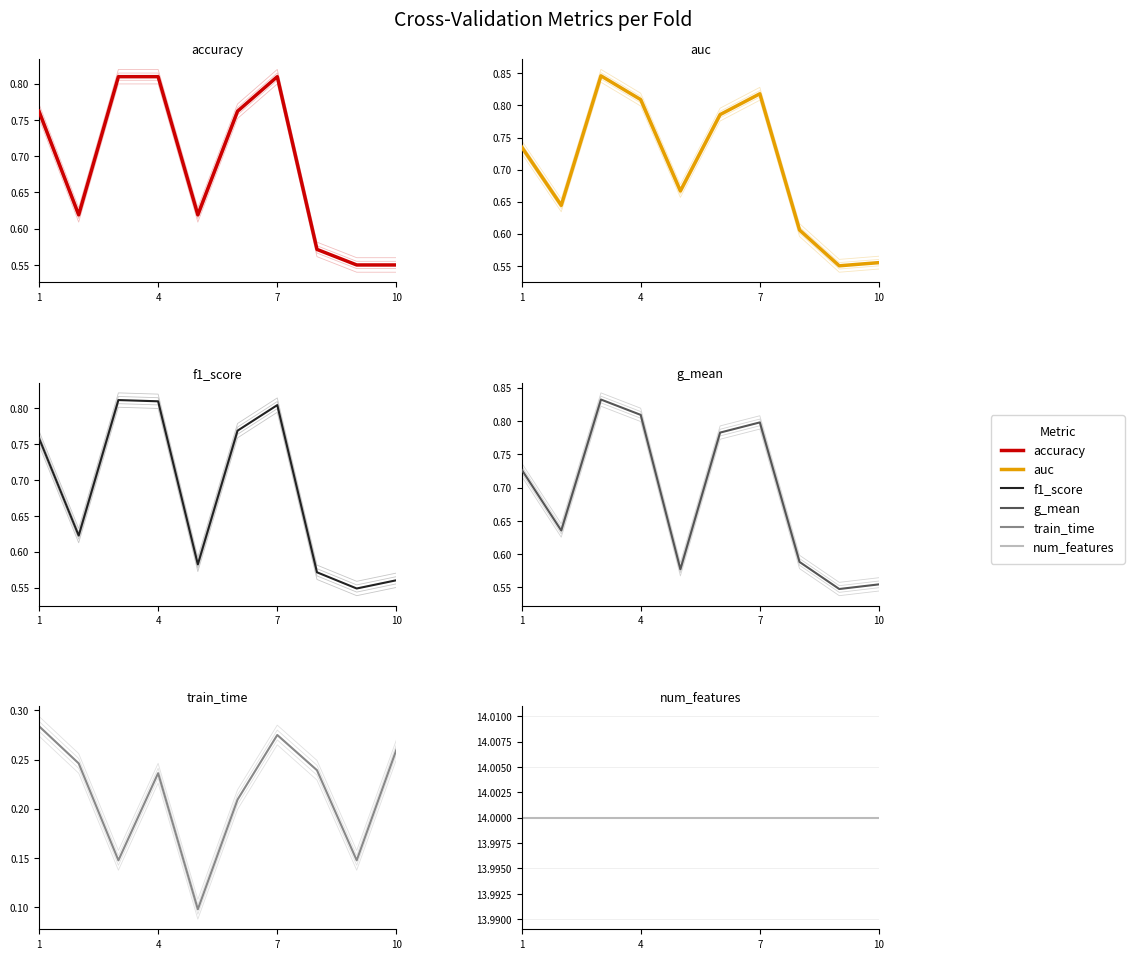

What is the difference between the maximum and minimum values in the g_mean series?

0.3